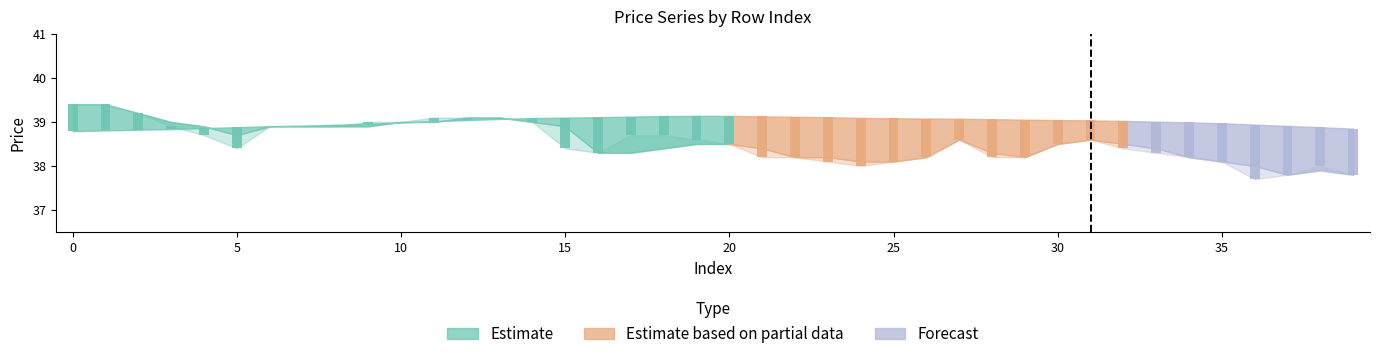

How many groups of bars are there?

40